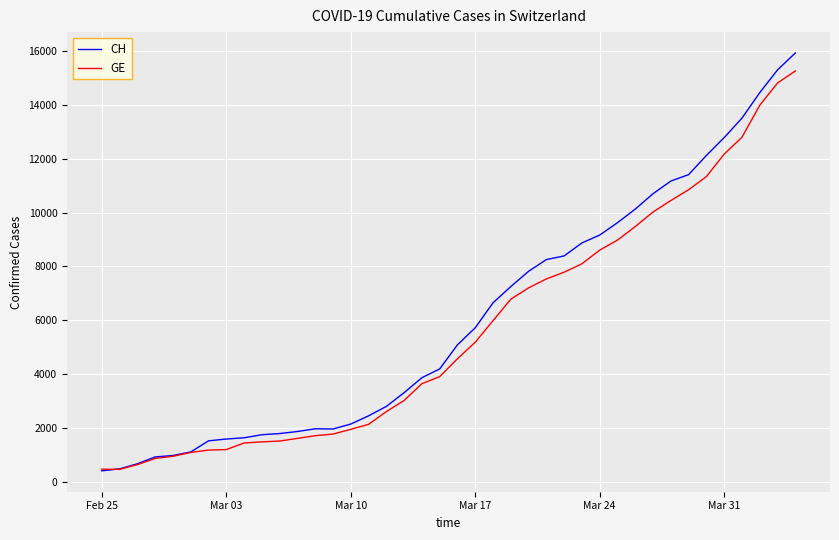

Which series has the largest range (max minus min)?

CH